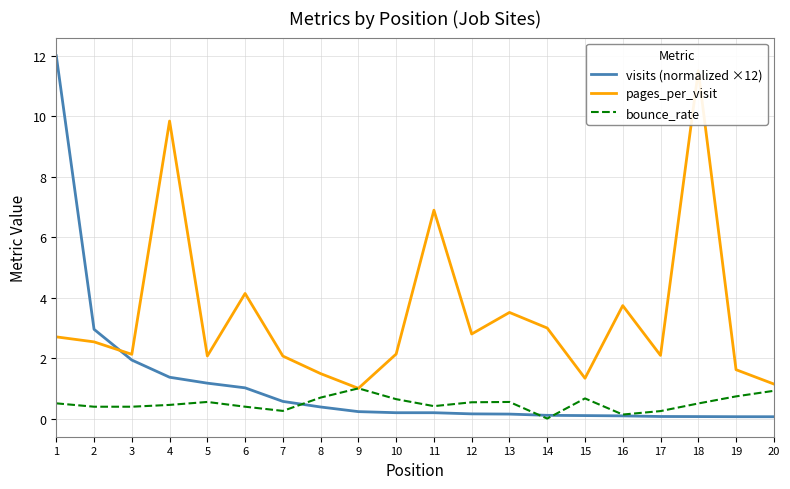

Read the bounce_rate value at 13.

0.5